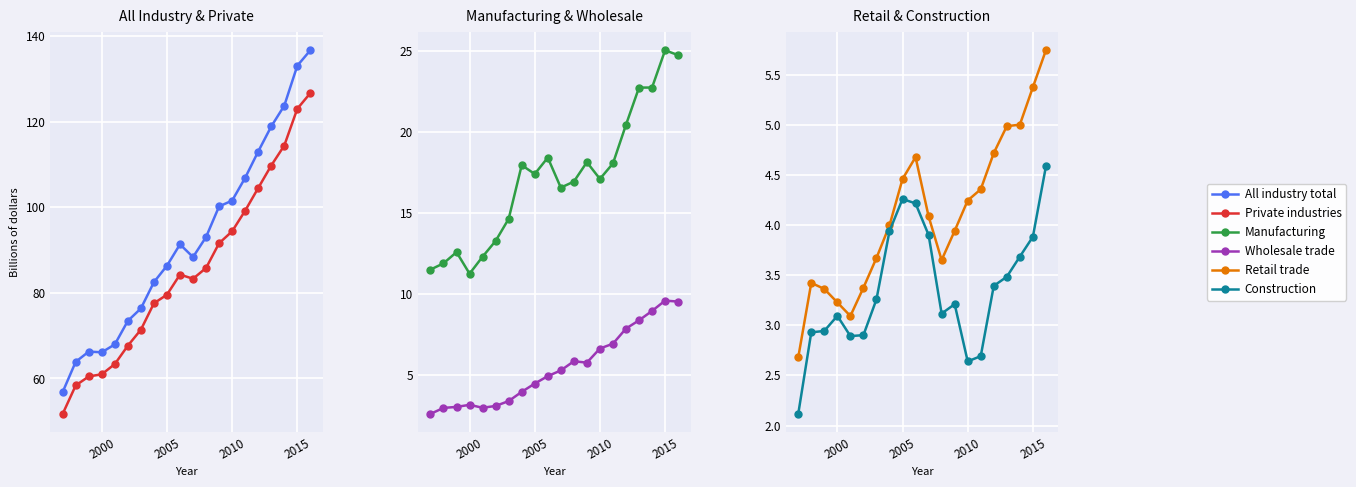

How many interior local peaks does the Private industries series have?

1